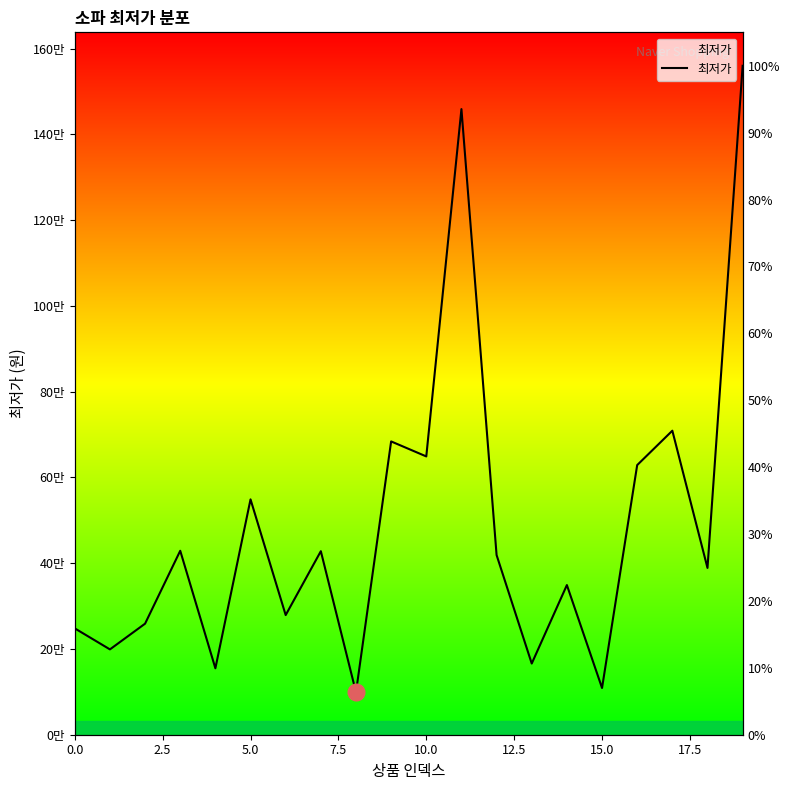

What is the maximum value shown in the chart?

1560000